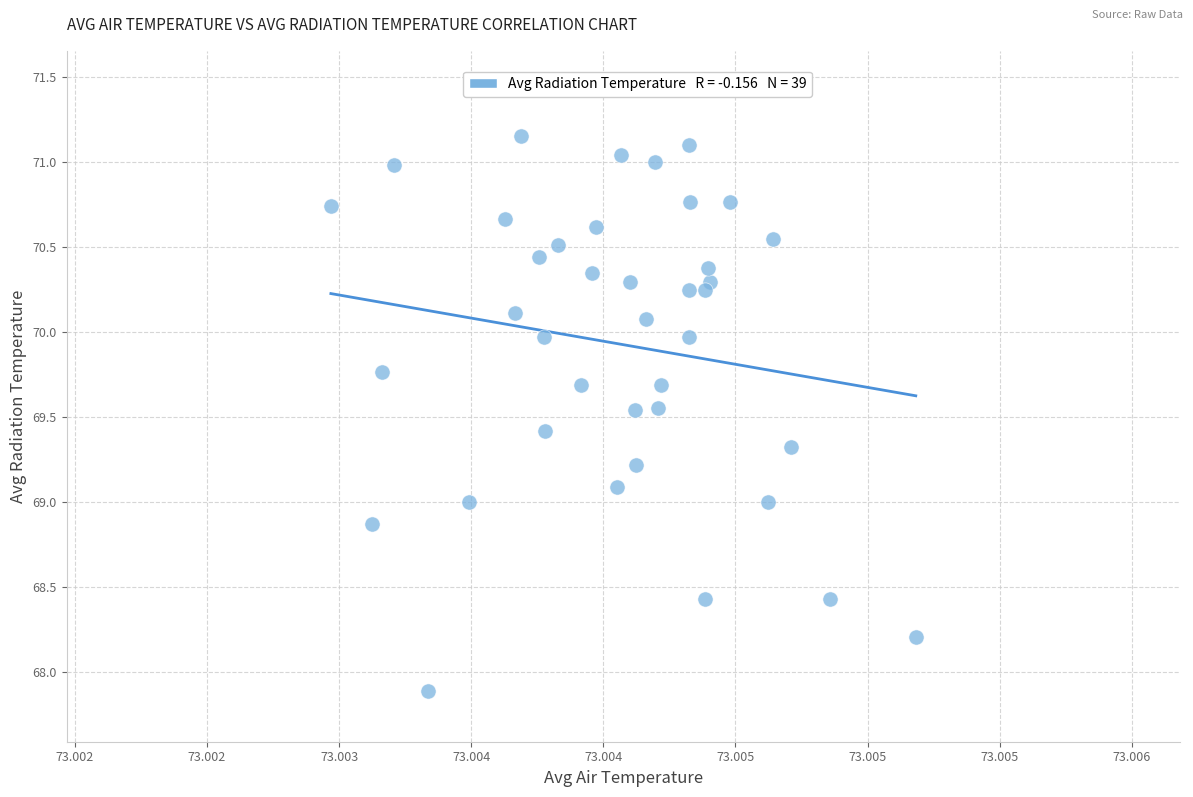

What is the range of Y values (max minus min)?

3.3